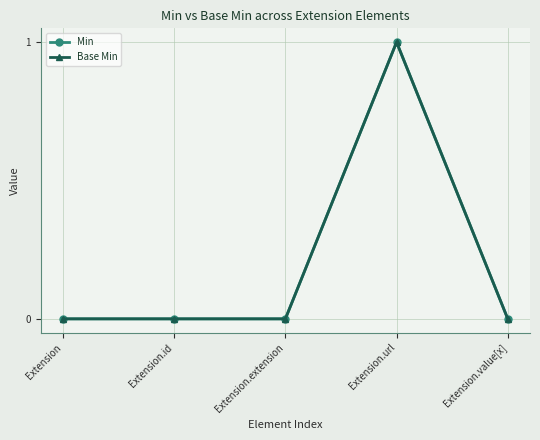

Reading left to right, transcribe all the data shown in this chart.

Min: 0	0	0	1	0
Base Min: 0	0	0	1	0